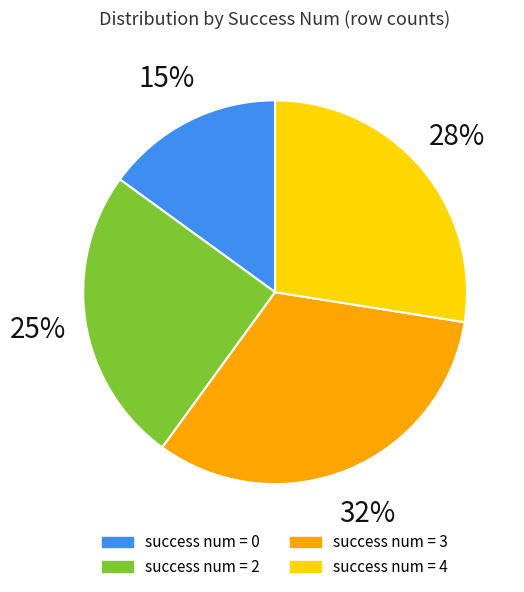

Rank the categories by value from highest to lowest.

success num = 3, success num = 4, success num = 2, success num = 0